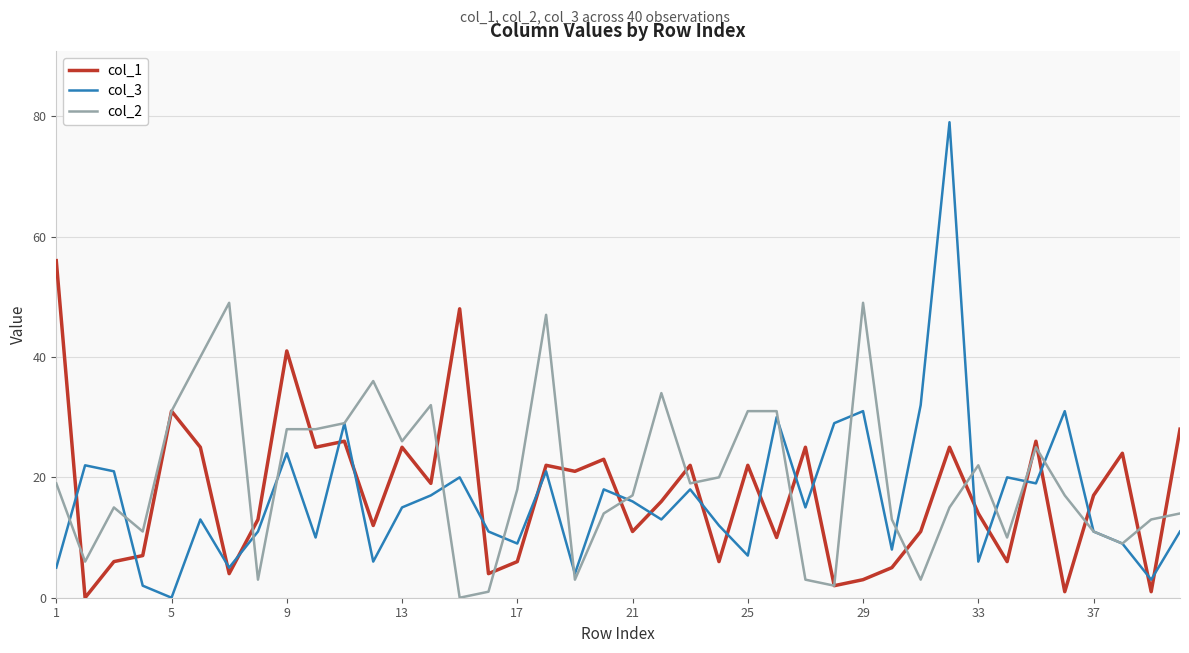

How many distinct data groups are displayed?

3